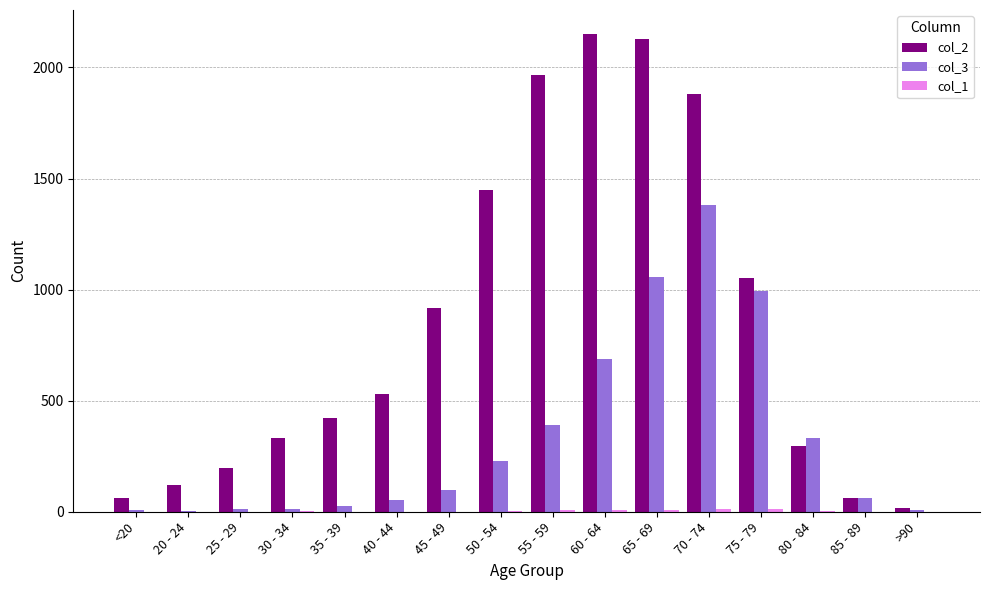

How many distinct data groups are displayed?

3